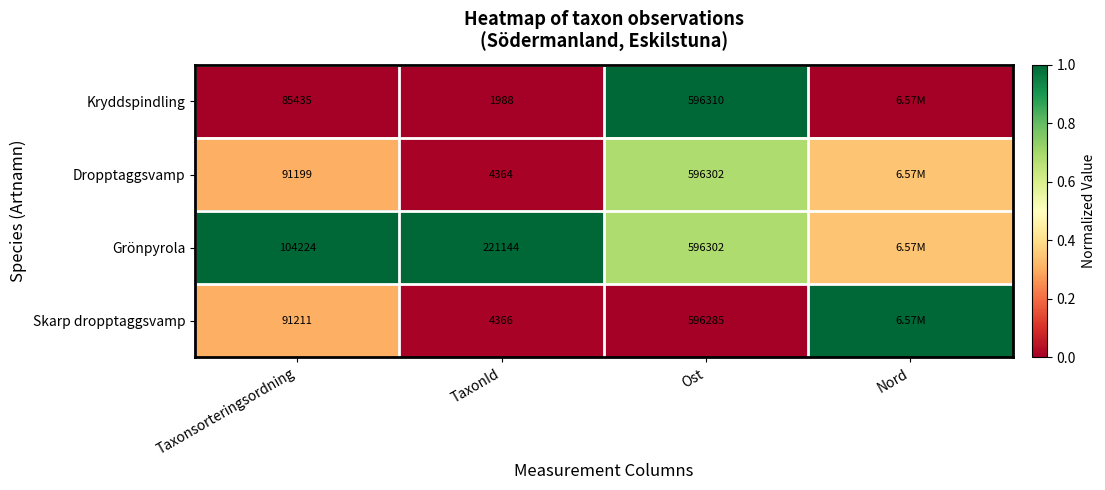

What is the sum of the Dropptaggsvamp values at Taxonsorteringsordning and Ost?

1.0